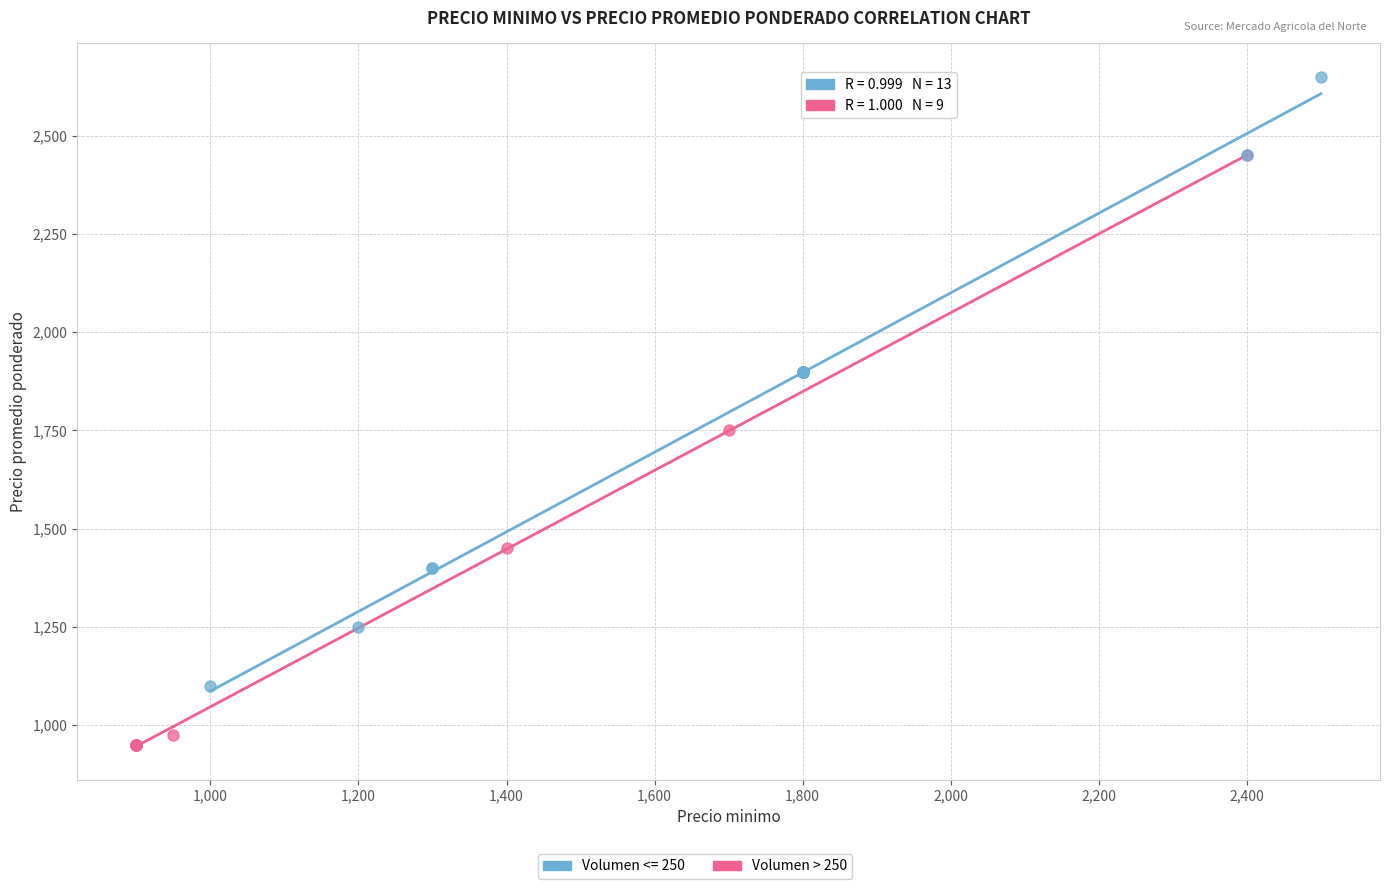

Which series reaches the minimum Y coordinate?

Volumen > 250